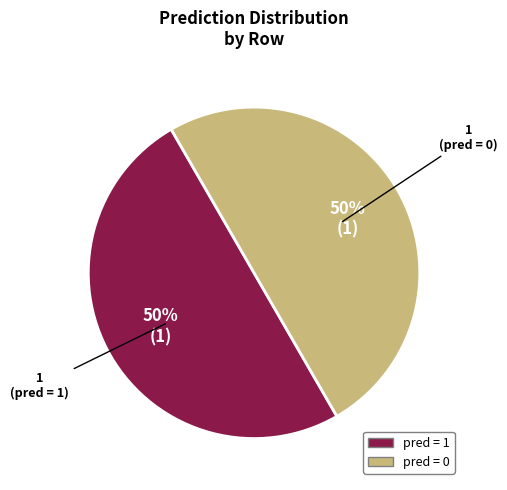

To the nearest percent, what is the difference between the largest and smallest slice percentages?

0%